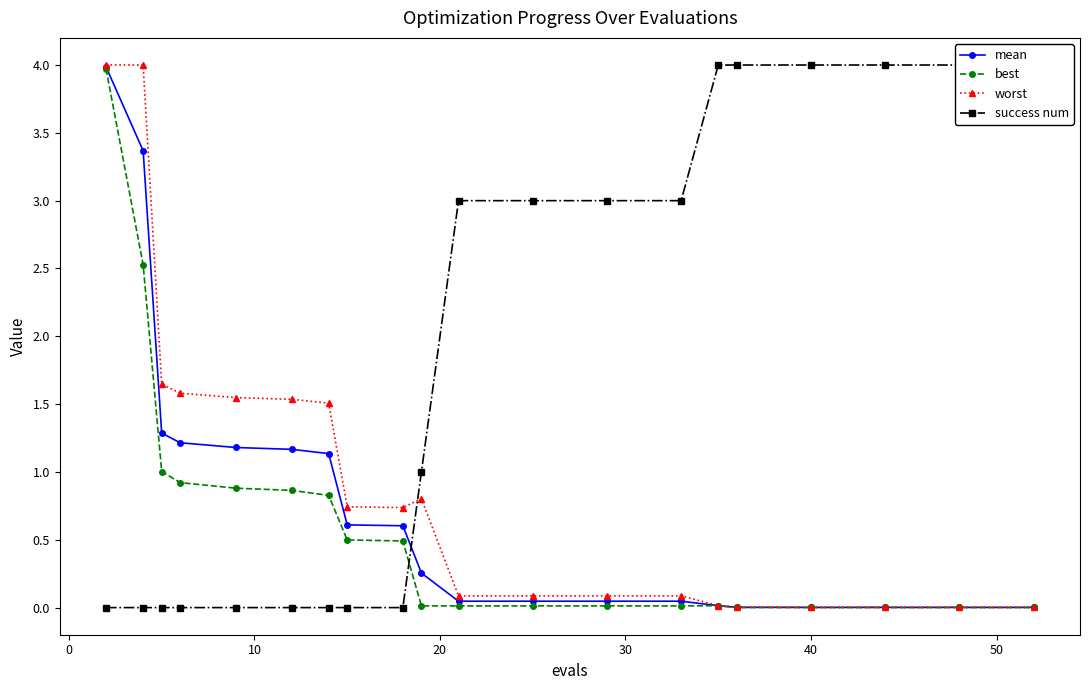

True or false: best and mean intersect in this chart.

False